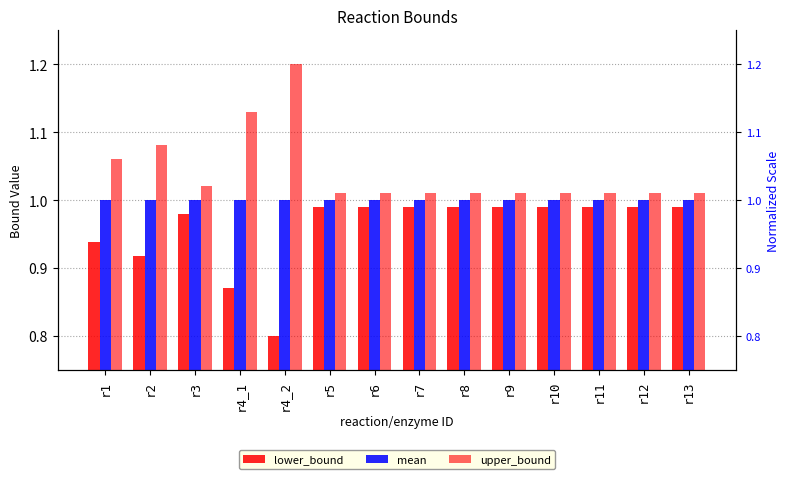

What is the difference between the maximum and minimum values in the upper_bound series?

0.2